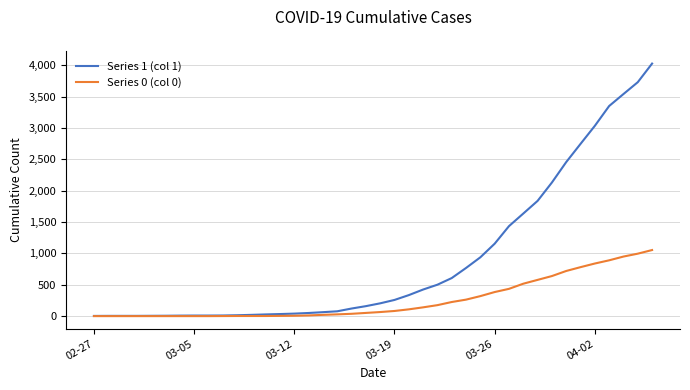

List the series in order of their peak value, lowest first.

Series 0 (col 0), Series 1 (col 1)